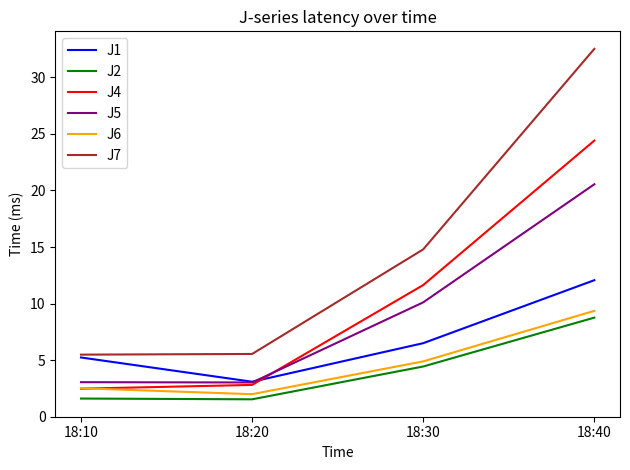

At 18:30, list the series in order from largest to smallest.

J7, J4, J5, J1, J6, J2